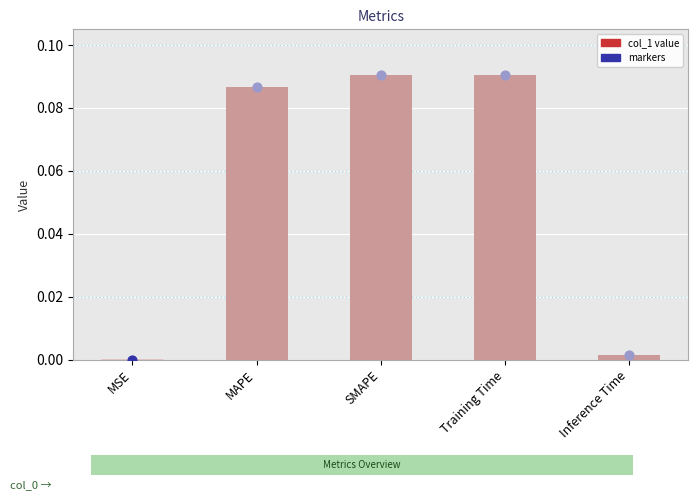

What is the change in value from MAPE to Inference Time?

-0.1